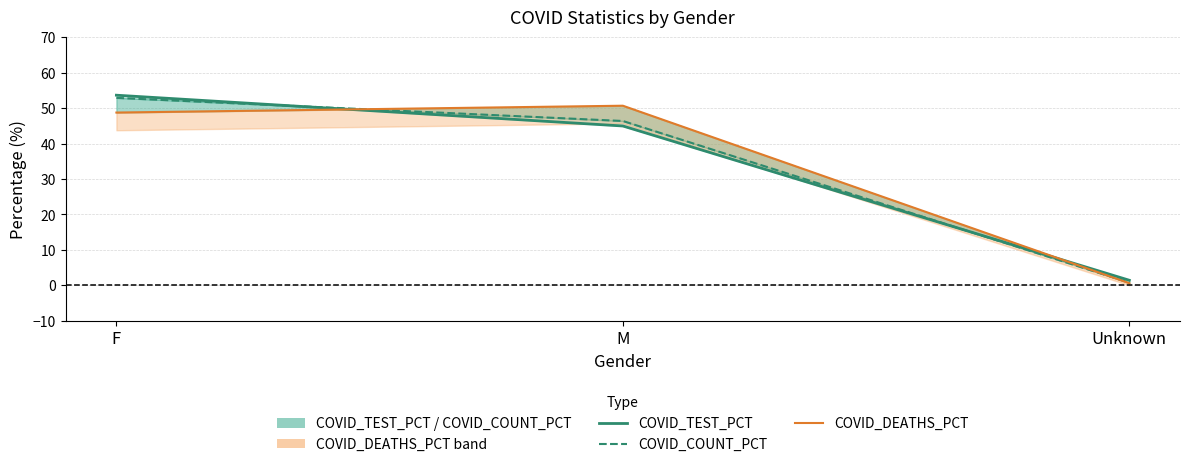

The value of COVID_DEATHS_PCT at F is 77.6. True or false?

False